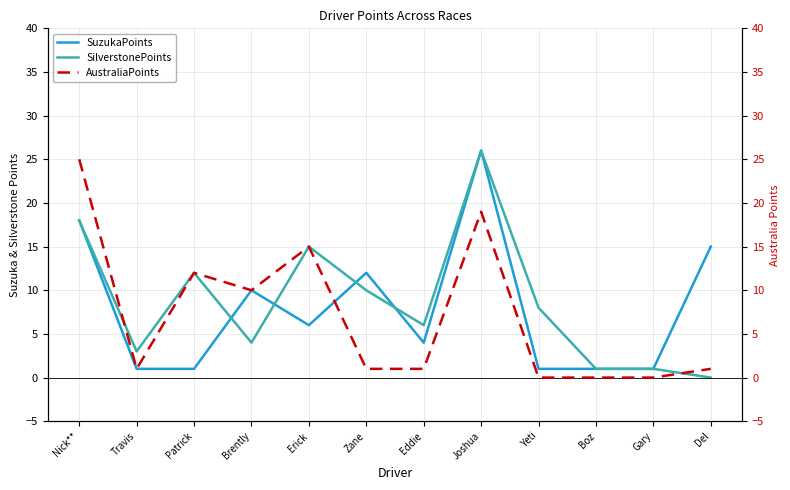

At which category does SuzukaPoints reach its first local valley?

Erick